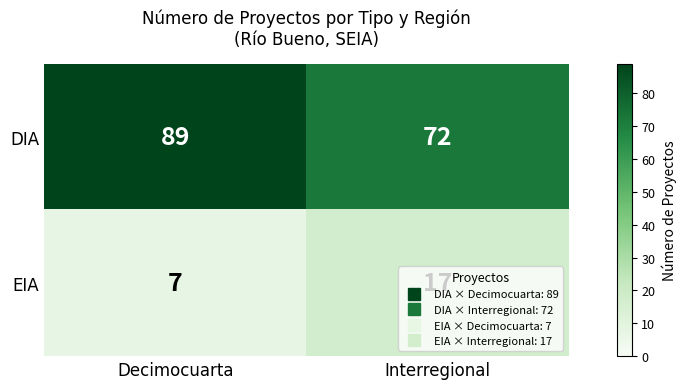

What is the difference between the highest and lowest values at Decimocuarta?

82